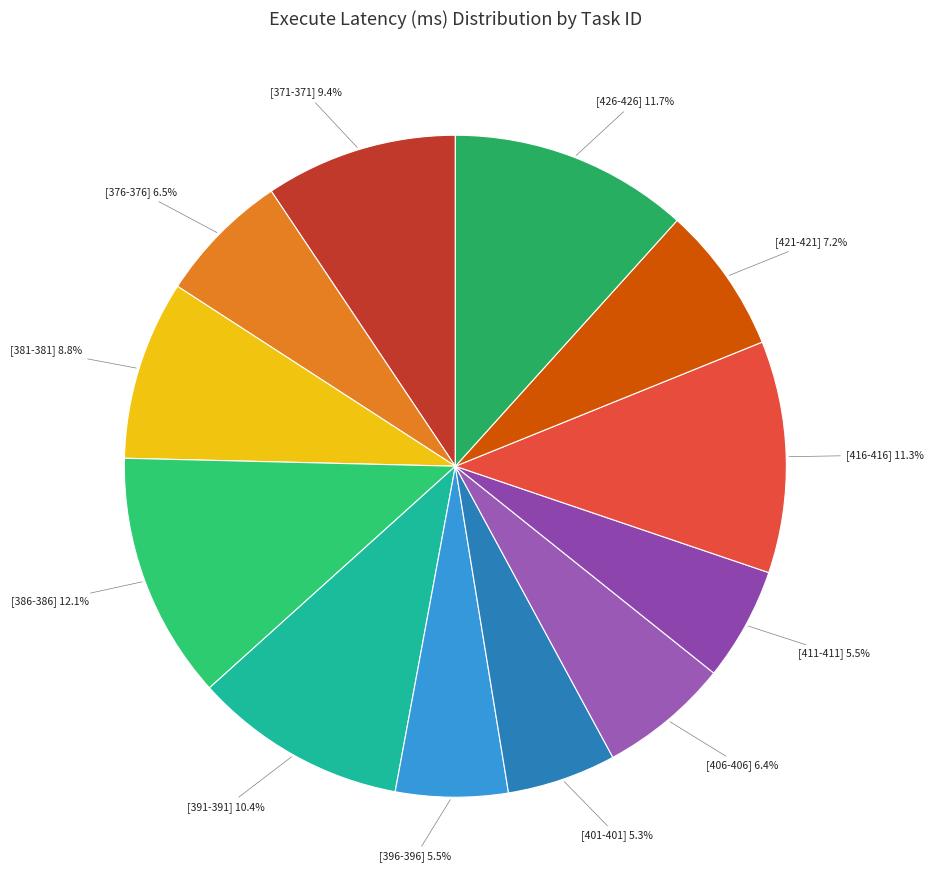

How many slices are in this pie chart?

12